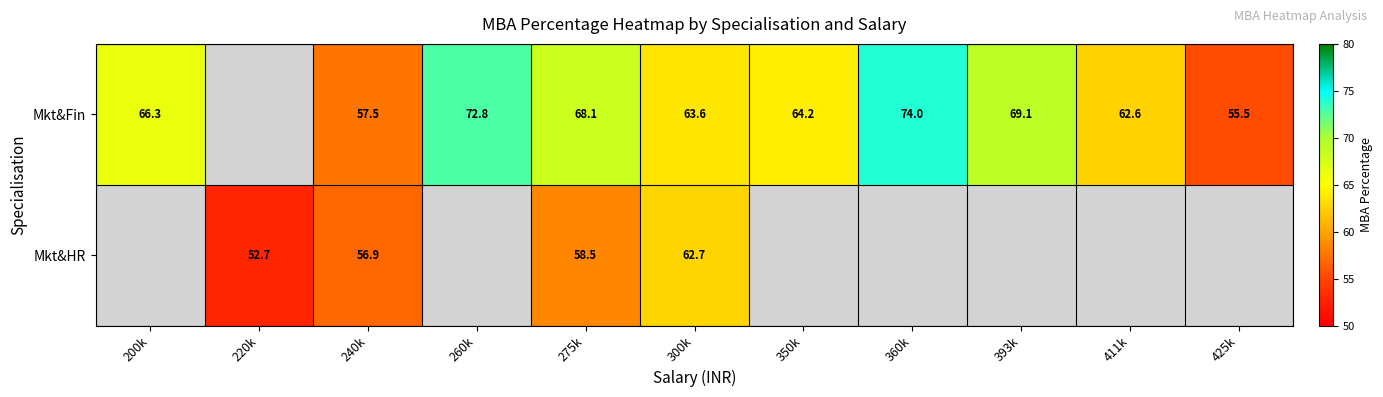

Rank the series at 275k from lowest to highest value.

Mkt&HR, Mkt&Fin